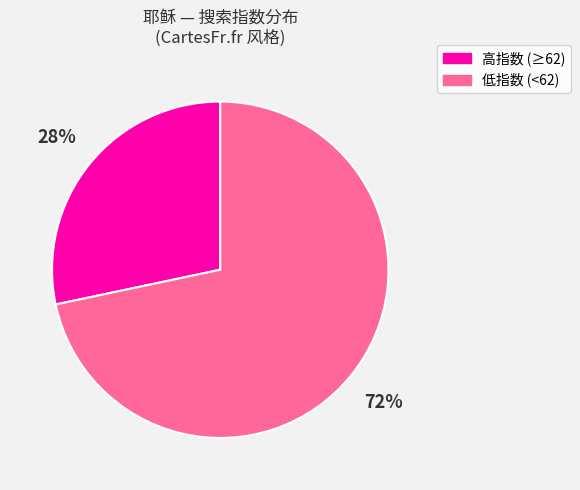

Is there a majority slice in this chart?

Yes